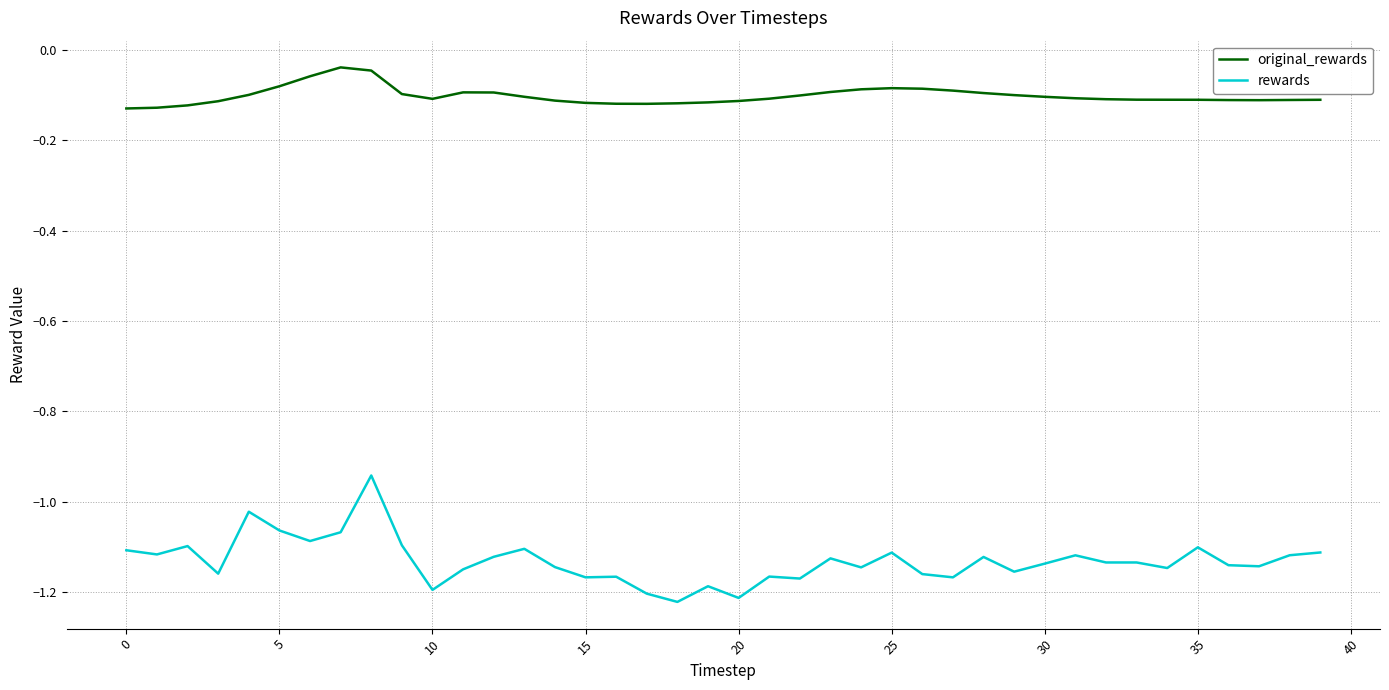

Which series has the largest total across all categories?

original_rewards